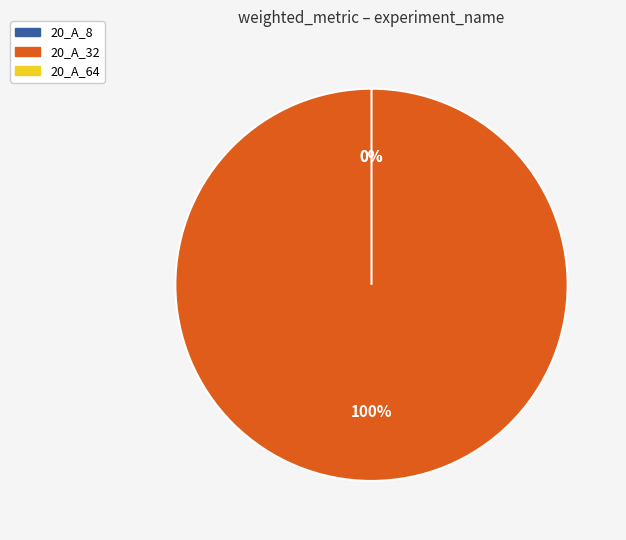

The 20_A_64 slice represents 1% of the pie. True or false?

False